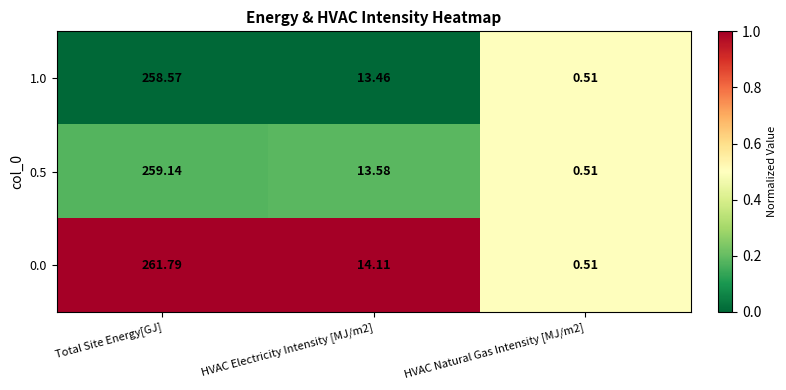

At which label does 1.0 reach its peak?

Total Site Energy[GJ]